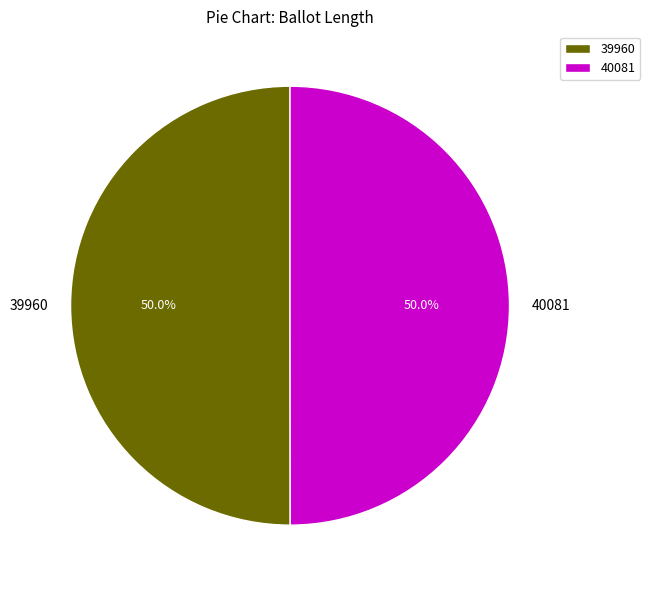

Do 40081 and 39960 together represent more than half of the pie?

Yes